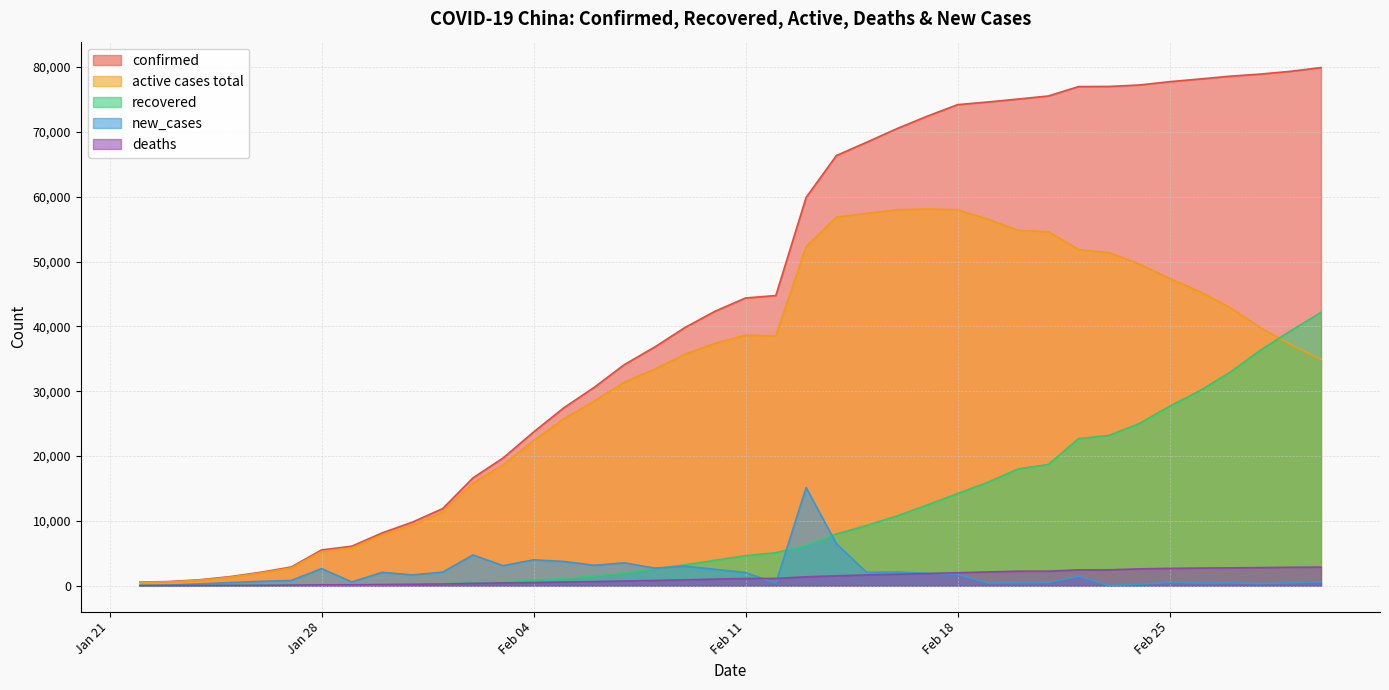

What is the label of the 1st point from the right?

2020-03-01